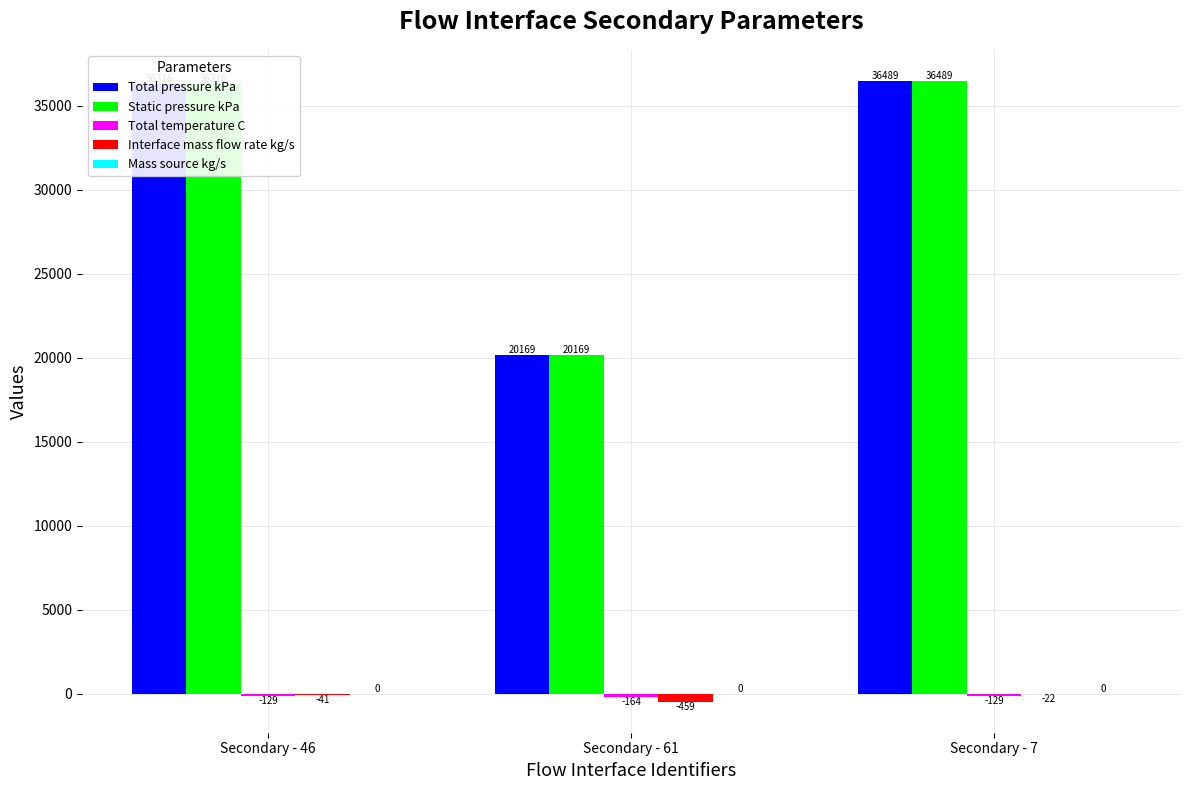

True or false: Total pressure kPa has a value of 20169.3 at Secondary - 61.

True